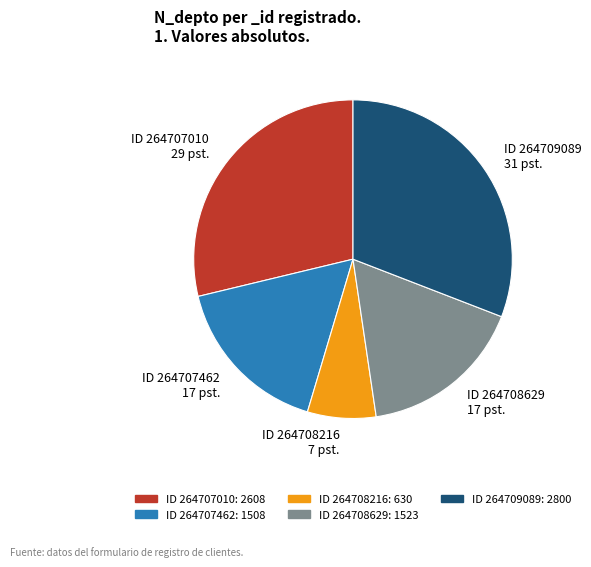

Which has a higher value, ID 264707010 29 pst. or ID 264708216 7 pst.?

ID 264707010 29 pst.